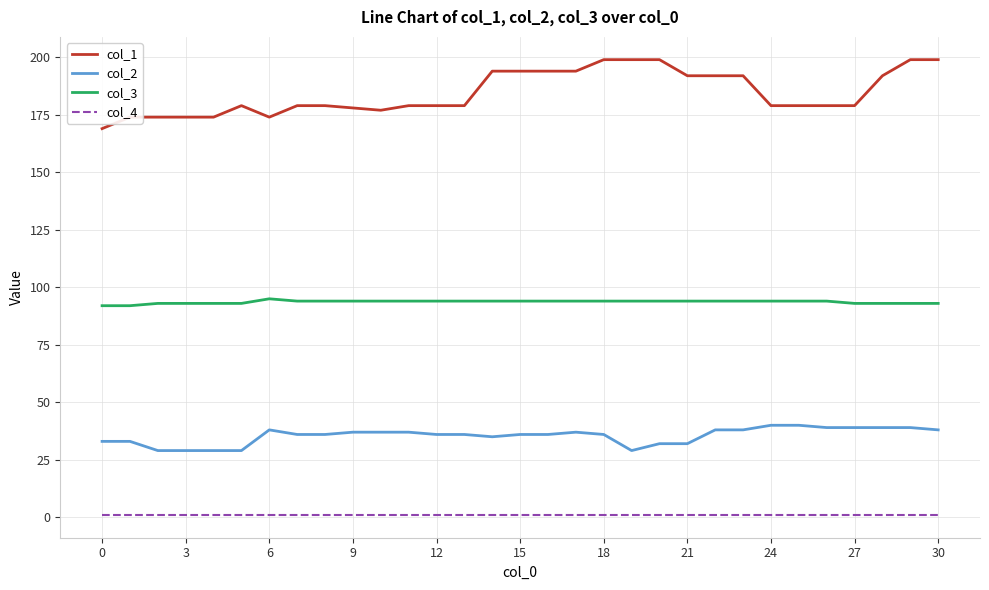

List the series in order of their overall mean, lowest first.

col_4, col_2, col_3, col_1